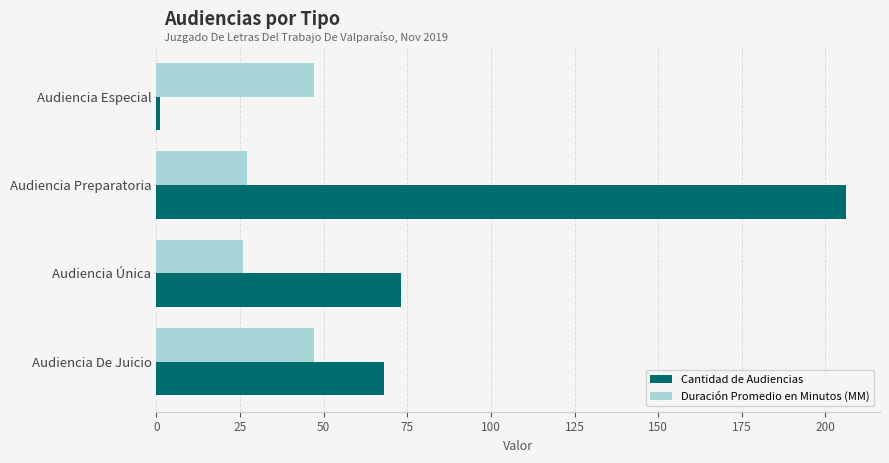

Which series has the widest spread of values?

Cantidad de Audiencias